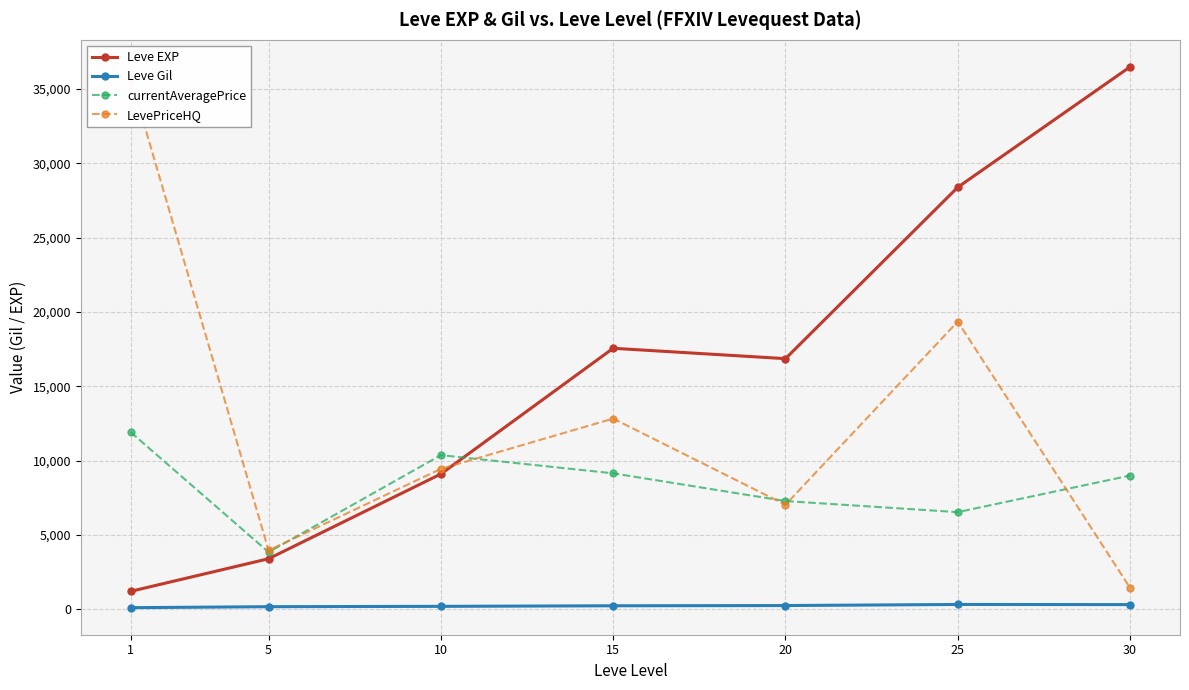

Reading left to right, list all the values displayed in this chart.

Leve EXP: 1=1213.3	5=3405.0	10=9106.7	15=17563.3	20=16865.0	25=28393.3	30=36492.5
Leve Gil: 1=113.3	5=180.0	10=202.8	15=241.3	20=257.0	25=329.7	30=320.8
currentAveragePrice: 1=11915.3	5=3851.0	10=10373.8	15=9152.6	20=7285.7	25=6540.8	30=9001.8
LevePriceHQ: 1=35711.8	5=3964.9	10=9452.0	15=12833.3	20=7036.0	25=19360.6	30=1448.1